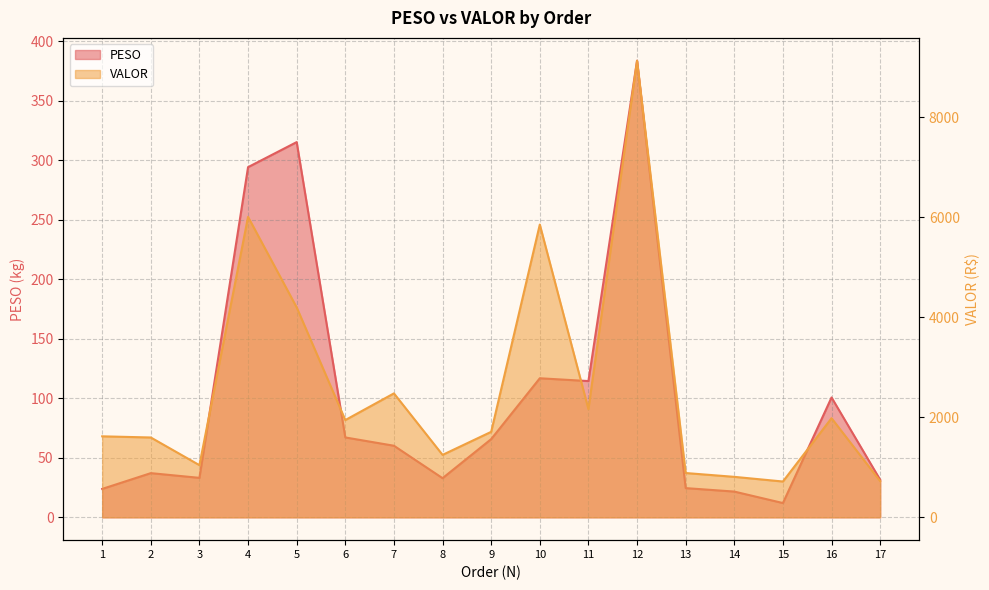

Reading right to left, extract all data points from this chart.

PESO: 17=31.5	16=100.7	15=12.0	14=21.6	13=24.6	12=383.6	11=114.5	10=116.8	9=65.7	8=32.9	7=60.1	6=67.1	5=315.2	4=294.2	3=33.2	2=37.1	1=23.9
VALOR: 17=723.8	16=1981.6	15=716.0	14=809.3	13=885.7	12=9128.3	11=2162.6	10=5852.9	9=1709.1	8=1248.5	7=2477.8	6=1944.3	5=4197.0	4=6006.1	3=1042.9	2=1596.2	1=1619.4